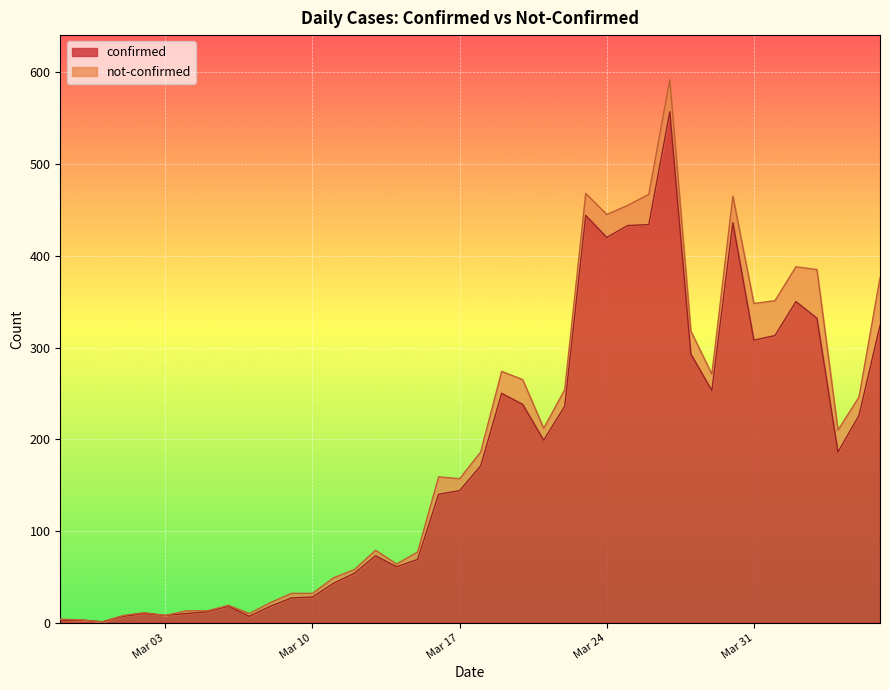

What is the maximum value shown in the chart?

557